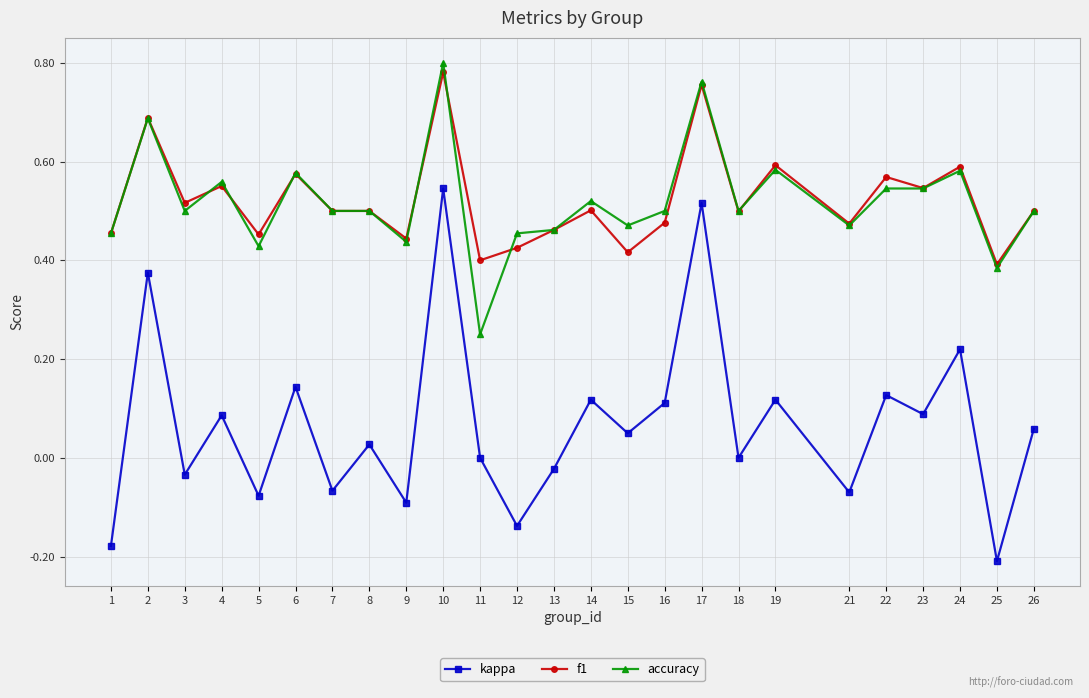

Where is accuracy nearest to the value 0?

11